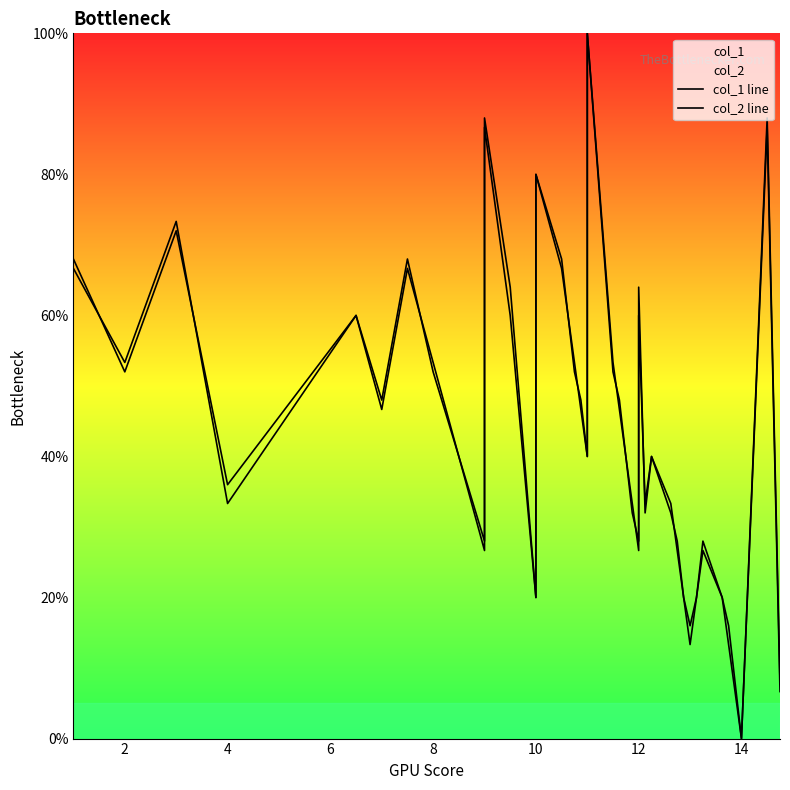

List the series in order of their peak value, highest first.

col_1 line, col_2 line